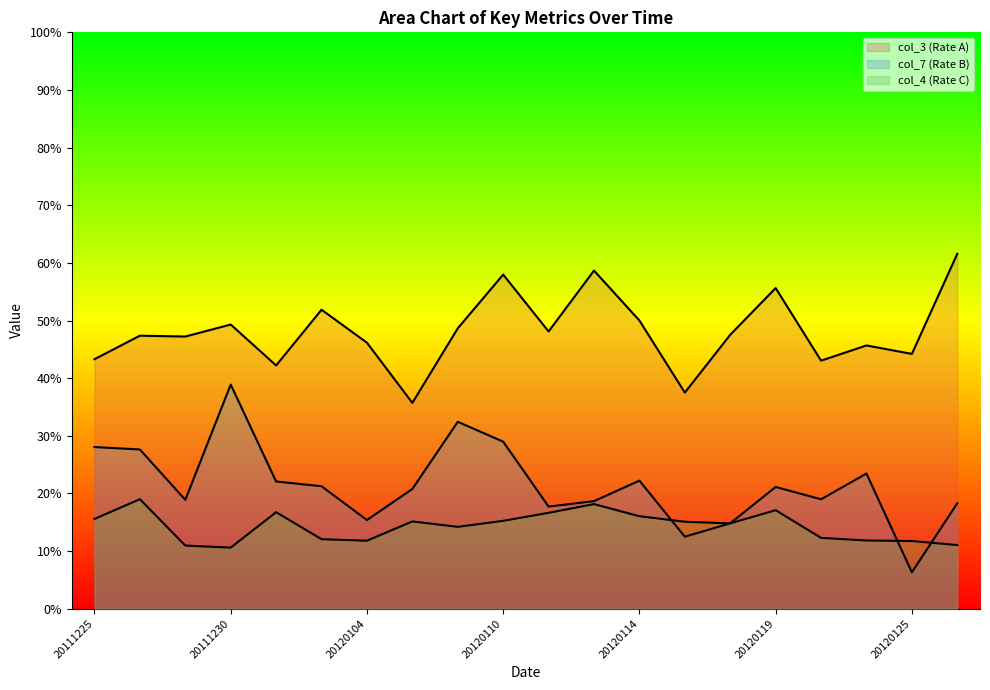

Reading left to right, transcribe all the data shown in this chart.

col_4: 0.2	0.2	0.1	0.1	0.2	0.1	0.1	0.2	0.1	0.2	0.2	0.2	0.2	0.2	0.1	0.2	0.1	0.1	0.1	0.1
col_7: 0.3	0.3	0.2	0.4	0.2	0.2	0.2	0.2	0.3	0.3	0.2	0.2	0.2	0.1	0.1	0.2	0.2	0.2	0.1	0.2
col_3: 0.4	0.5	0.5	0.5	0.4	0.5	0.5	0.4	0.5	0.6	0.5	0.6	0.5	0.4	0.5	0.6	0.4	0.5	0.4	0.6